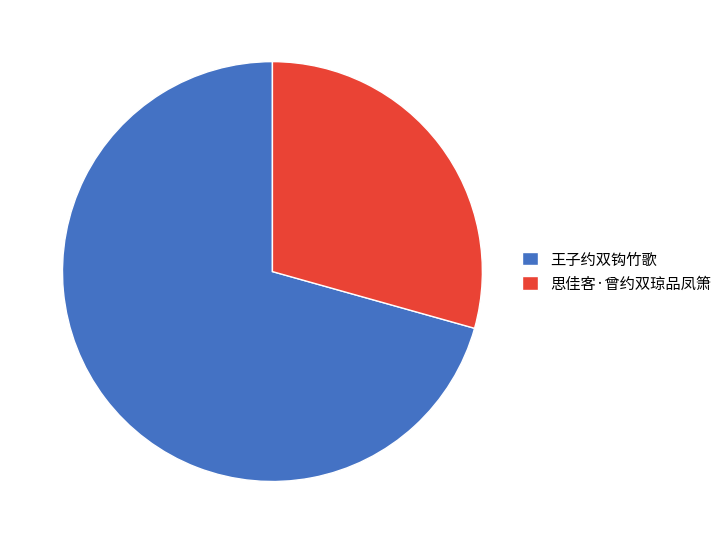

Rank the categories by value from highest to lowest.

王子约双钩竹歌, 思佳客·曾约双琼品凤箫